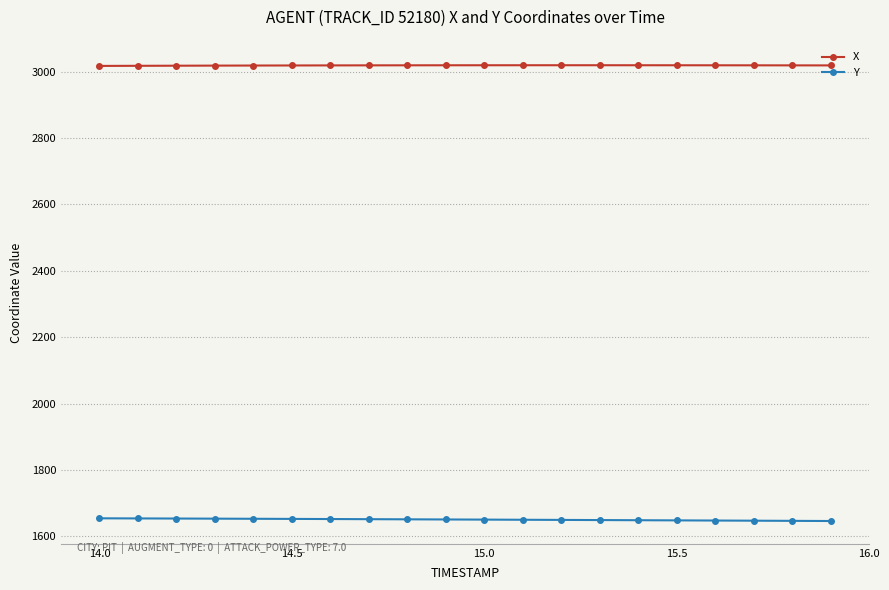

Which series has the largest total across all categories?

X